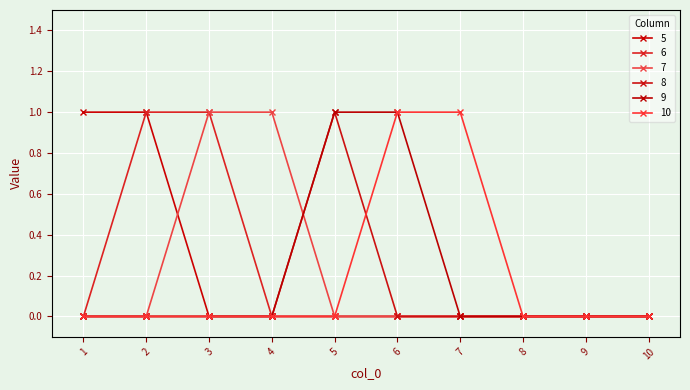

Is the value of 7 at 10 greater than the value of 6 at 8?

No